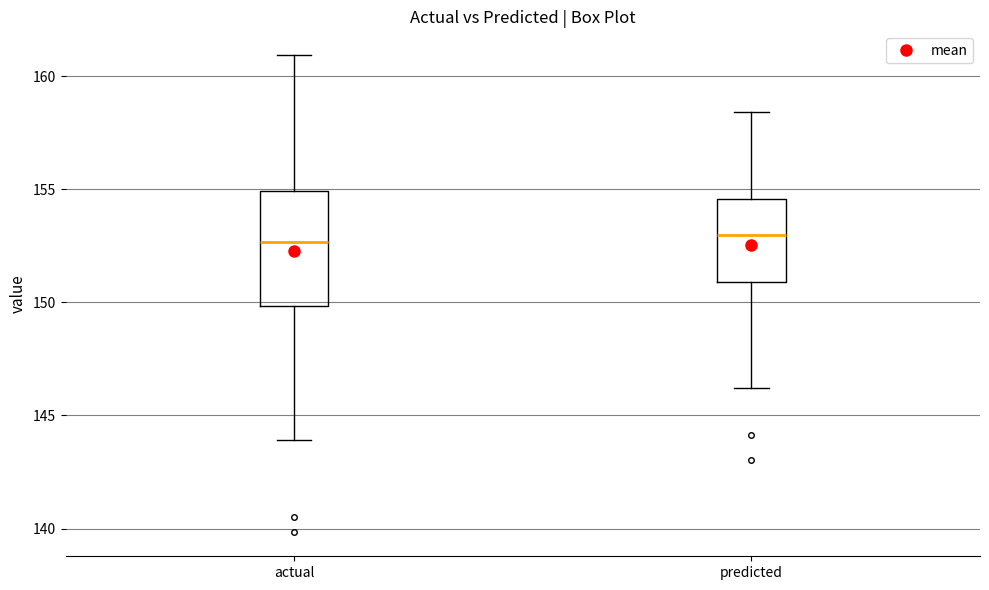

Reading left to right, read every box against the y-axis: the position of its median line, the range the box covers, and the ends of its whiskers. The values are not printed on the chart, so give them approximately, as read against the axis.

actual: median 152.5, box 150.0 to 155.0, whiskers 144.0 to 161.0
predicted: median 153.0, box 151.0 to 154.5, whiskers 146.0 to 158.5